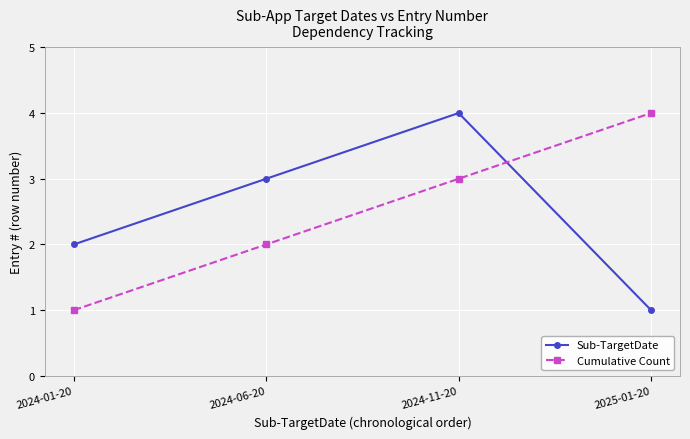

What is the minimum value shown in the chart?

1